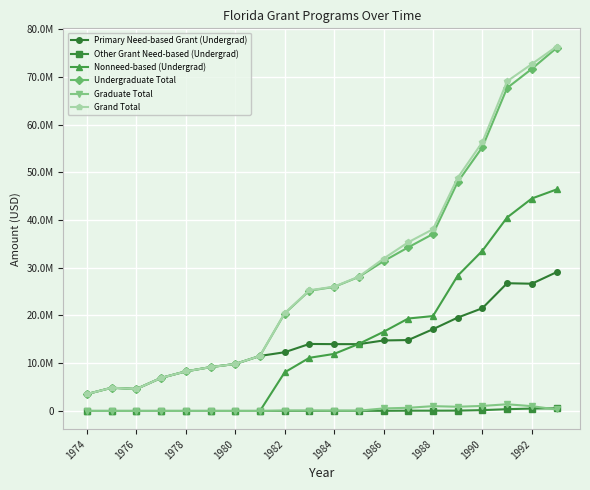

Does the chart have visible grid lines?

Yes